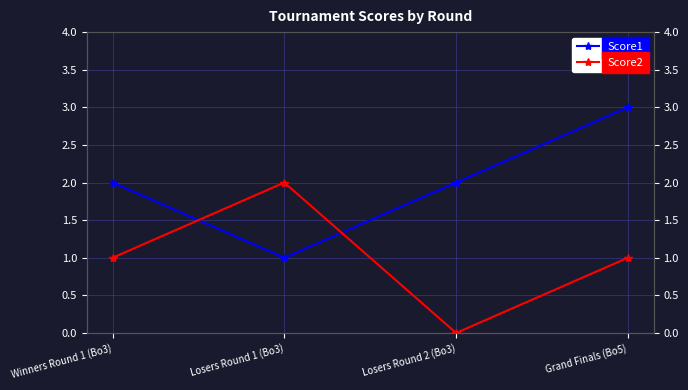

At which category does the chart reach its minimum across all series?

Losers Round 2 (Bo3)